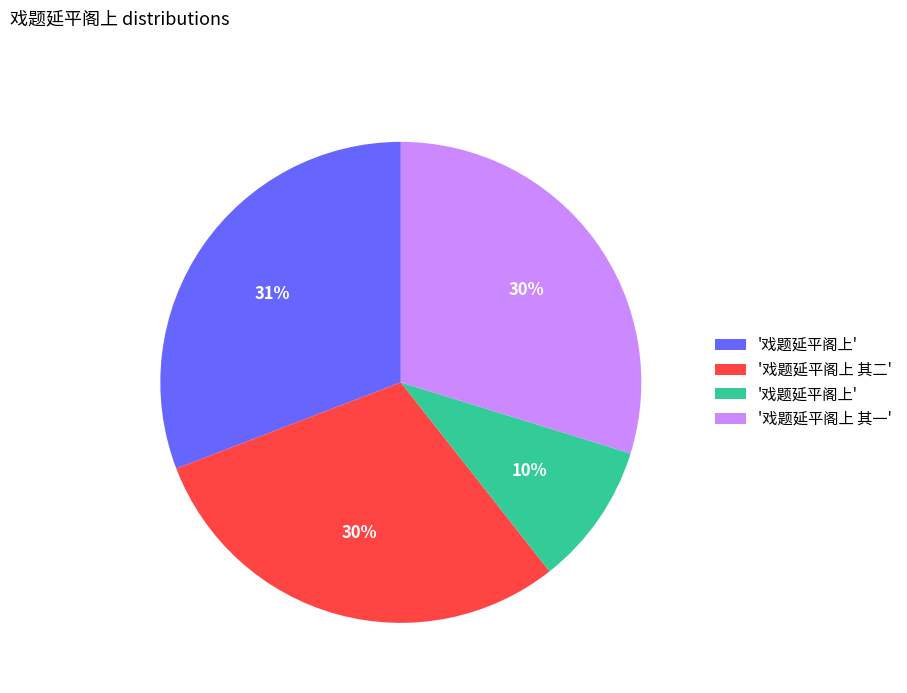

How many slices are in this pie chart?

4